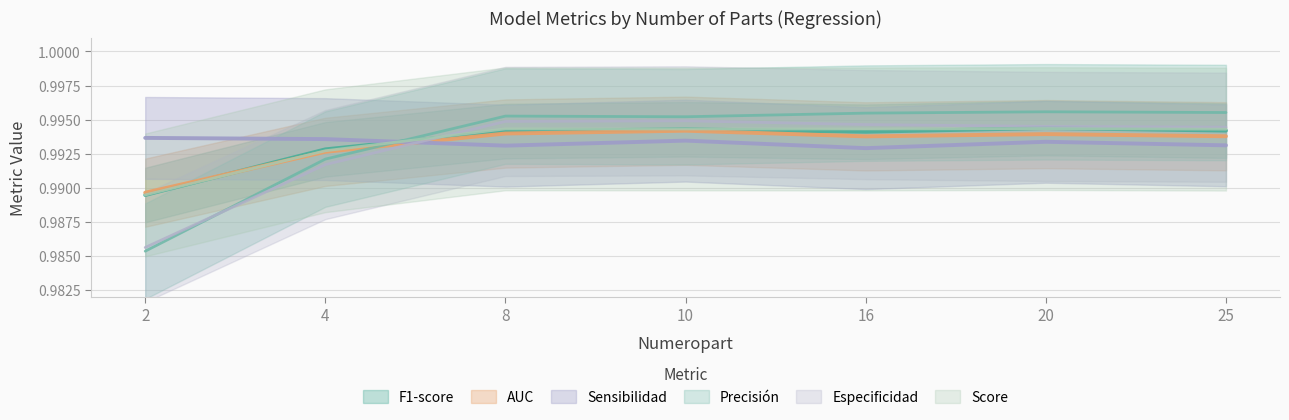

What is the value of the Precisión point at the 7th from the left?

1.0